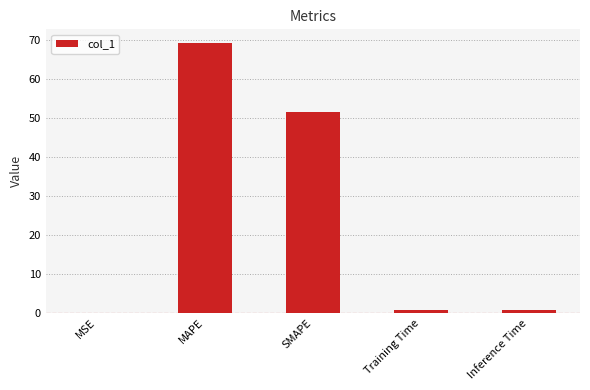

What is the sum of all values?

122.1